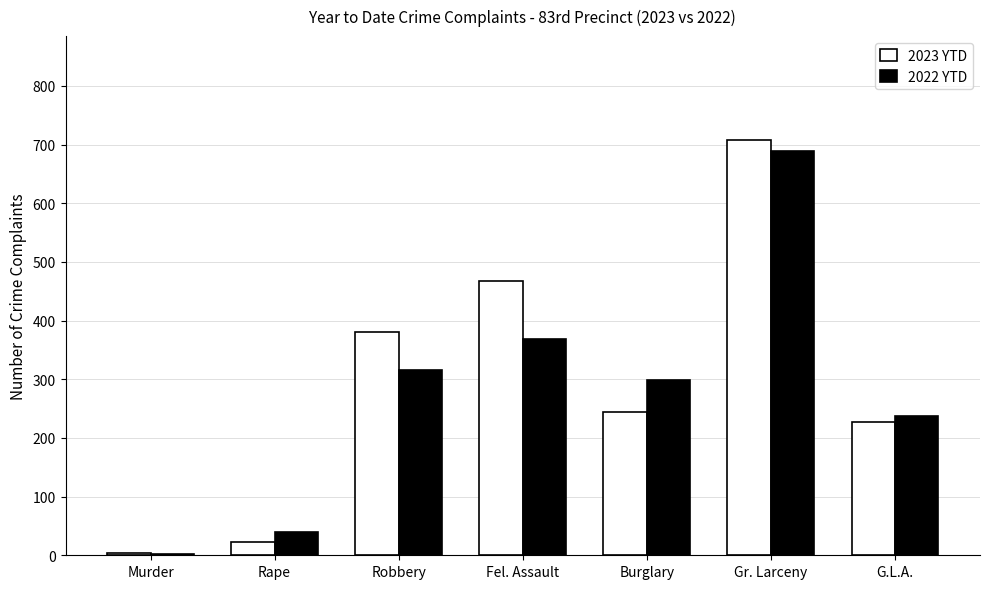

What value does the 2022 YTD series have at Gr. Larceny, to the nearest 50?

700